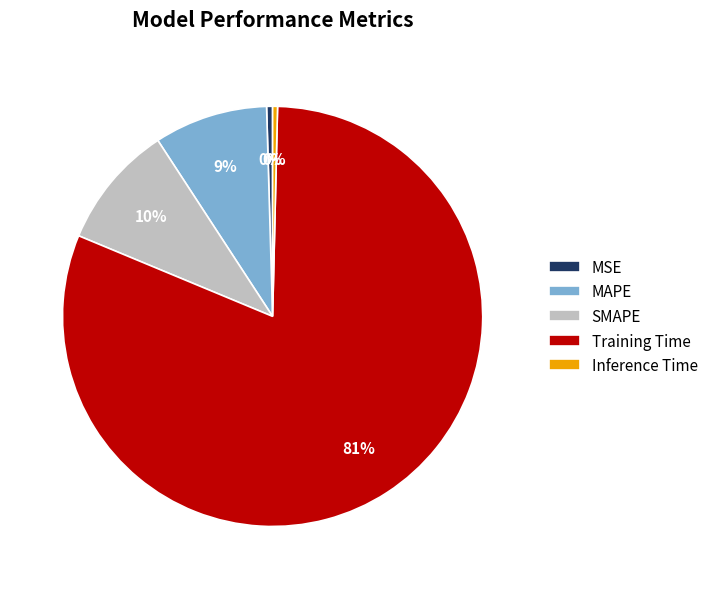

True or false: MSE accounts for 13% of the total.

False